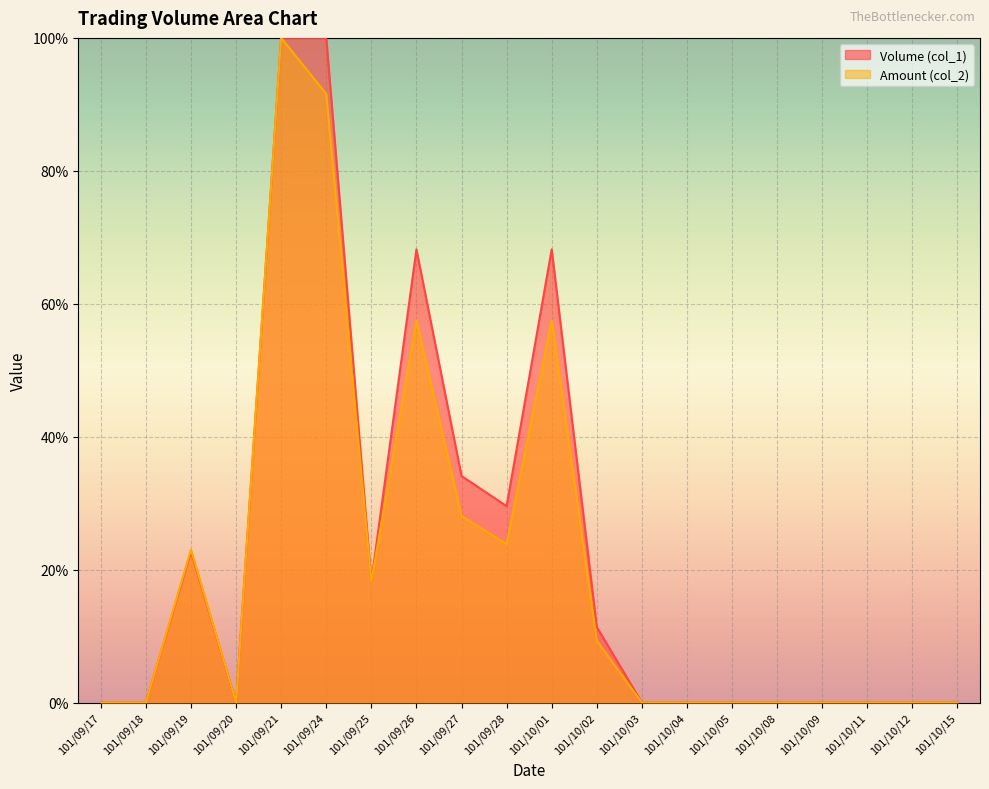

How many interior local peaks does the Amount (col_2) series have?

4